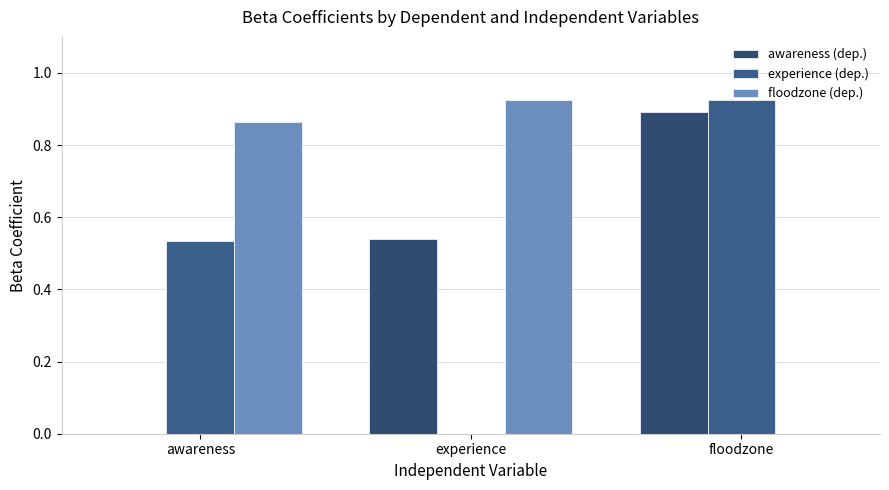

Is it true that floodzone (dep.) equals 0.0 at floodzone?

True